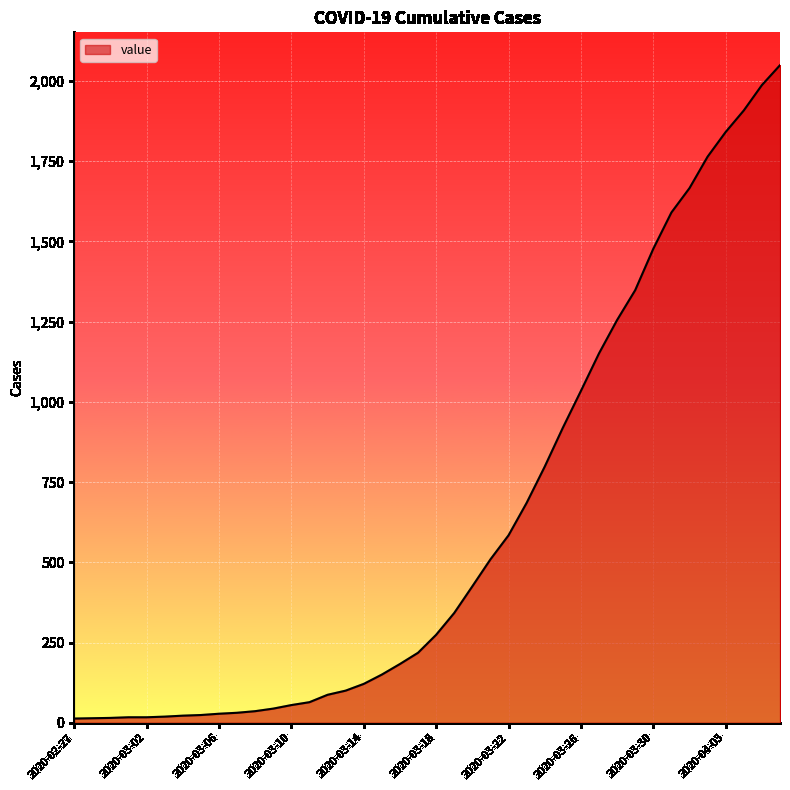

What is the difference between the maximum and minimum values?

2036